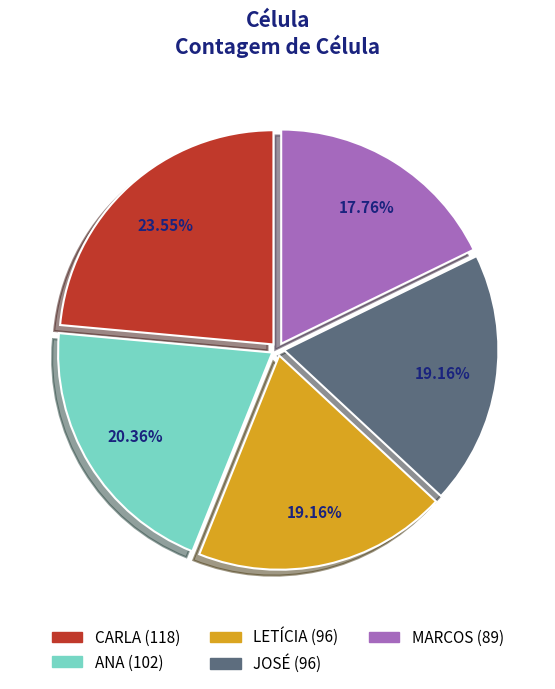

What percentage is the CARLA slice, to the nearest percent?

24%